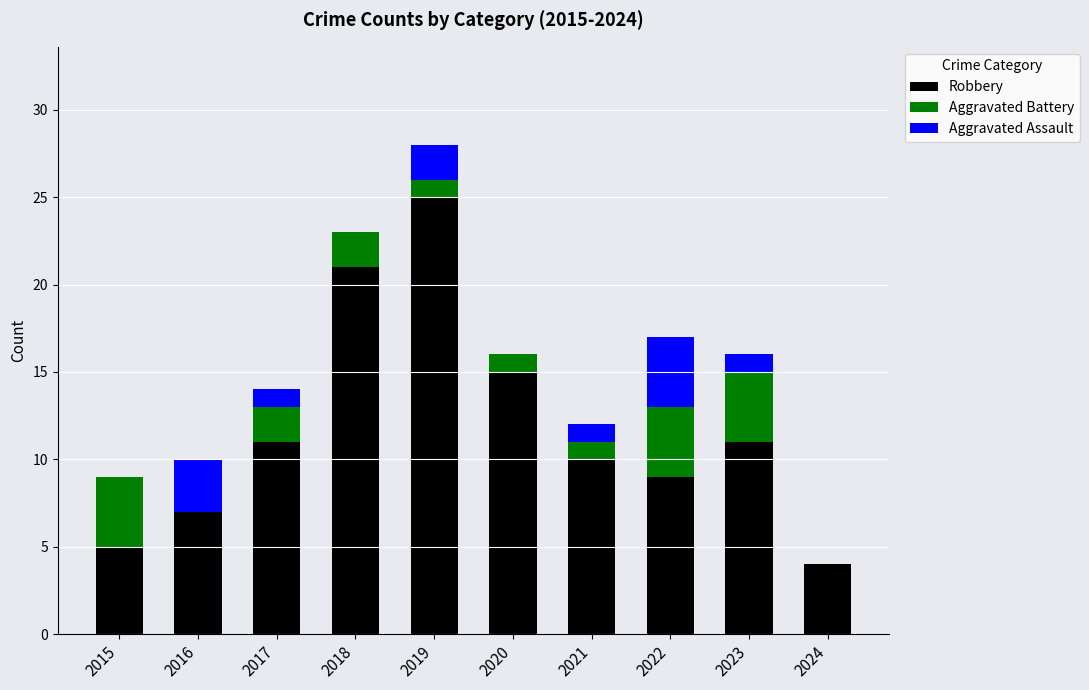

At which category is the sum across all series the highest?

2019